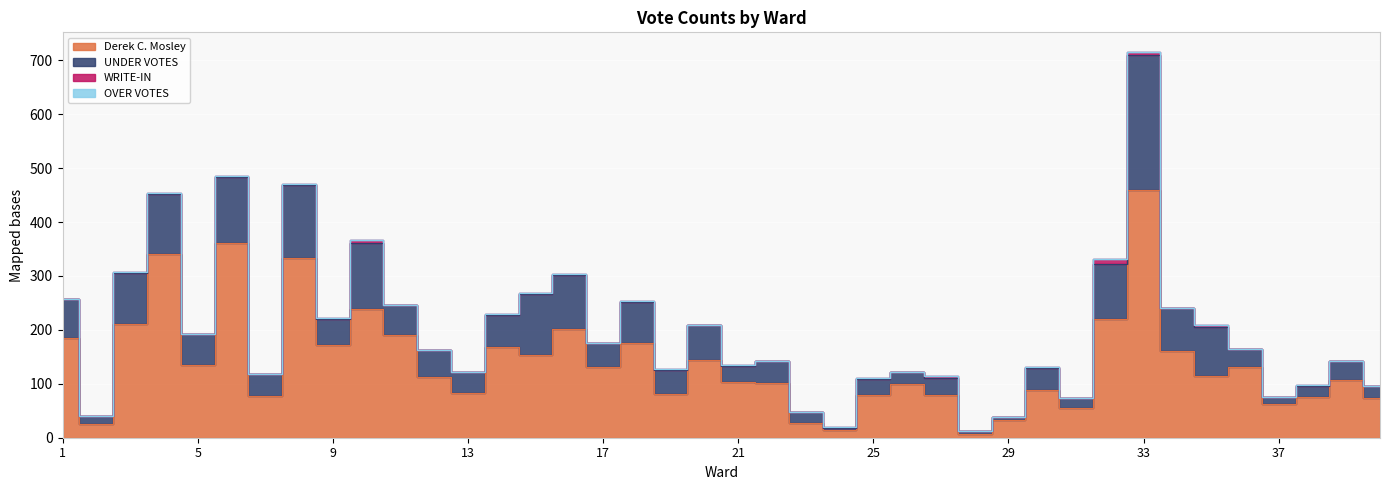

The value of OVER VOTES at 24 is 0. True or false?

True